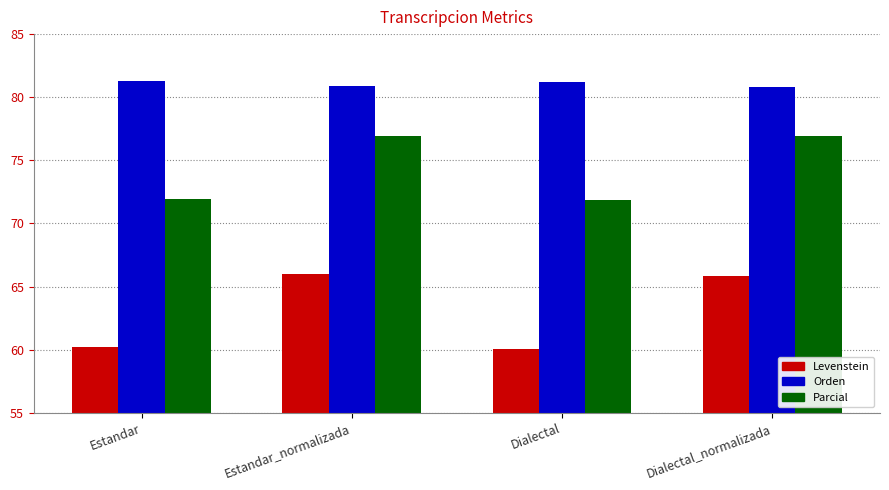

What is the spread (max minus min) of values at Dialectal?

21.2